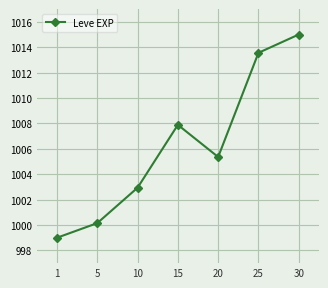

The value at 20 is 1005.4. True or false?

True